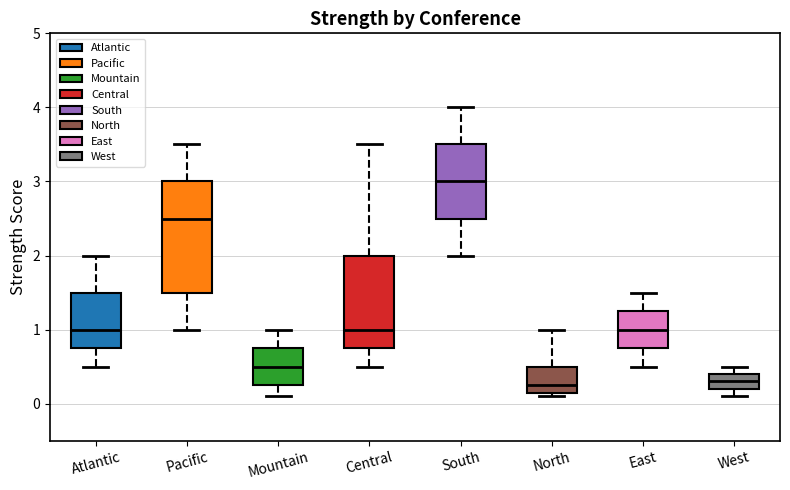

Where is the lower edge of the box for Atlantic on the y-axis? The values are not printed on the chart, so give them approximately, as read against the axis.

0.8